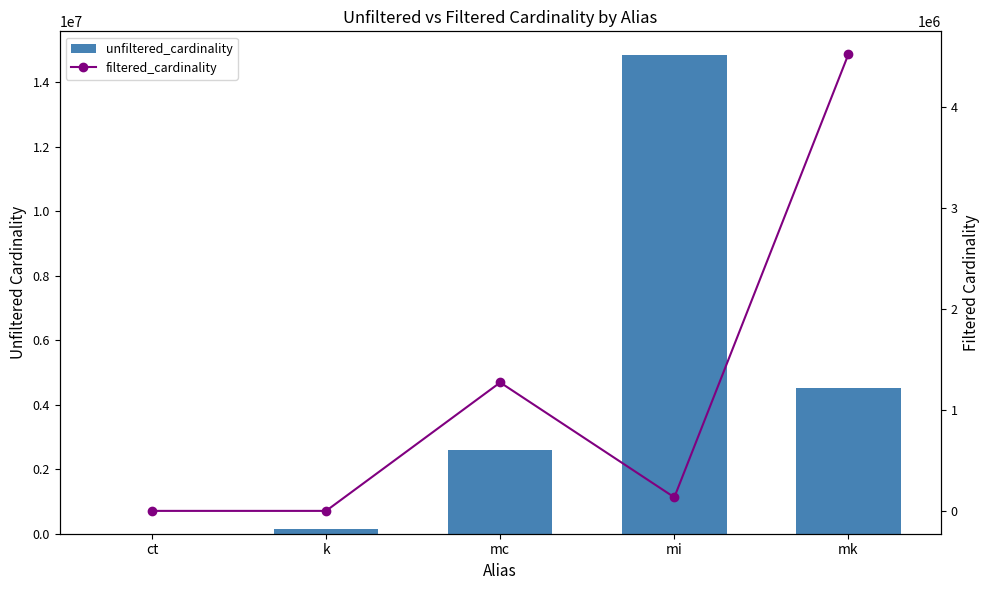

Where is unfiltered_cardinality nearest to the value 7417862?

mk